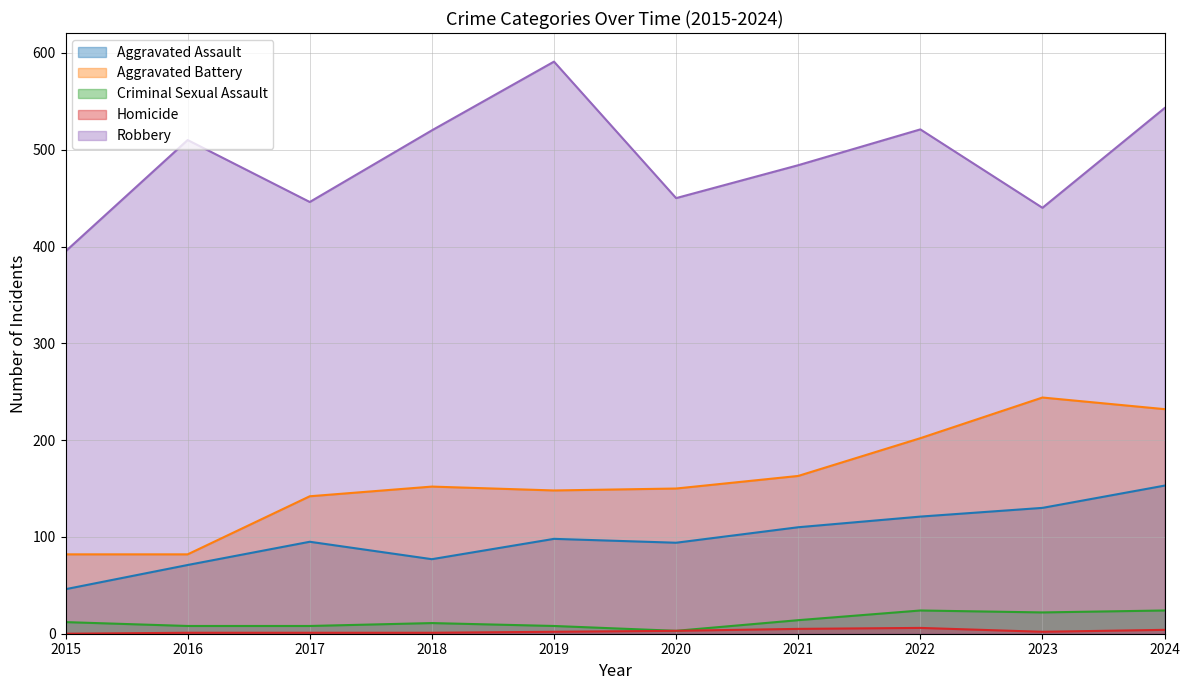

The Robbery series shows 117 at 2020. True or false?

False